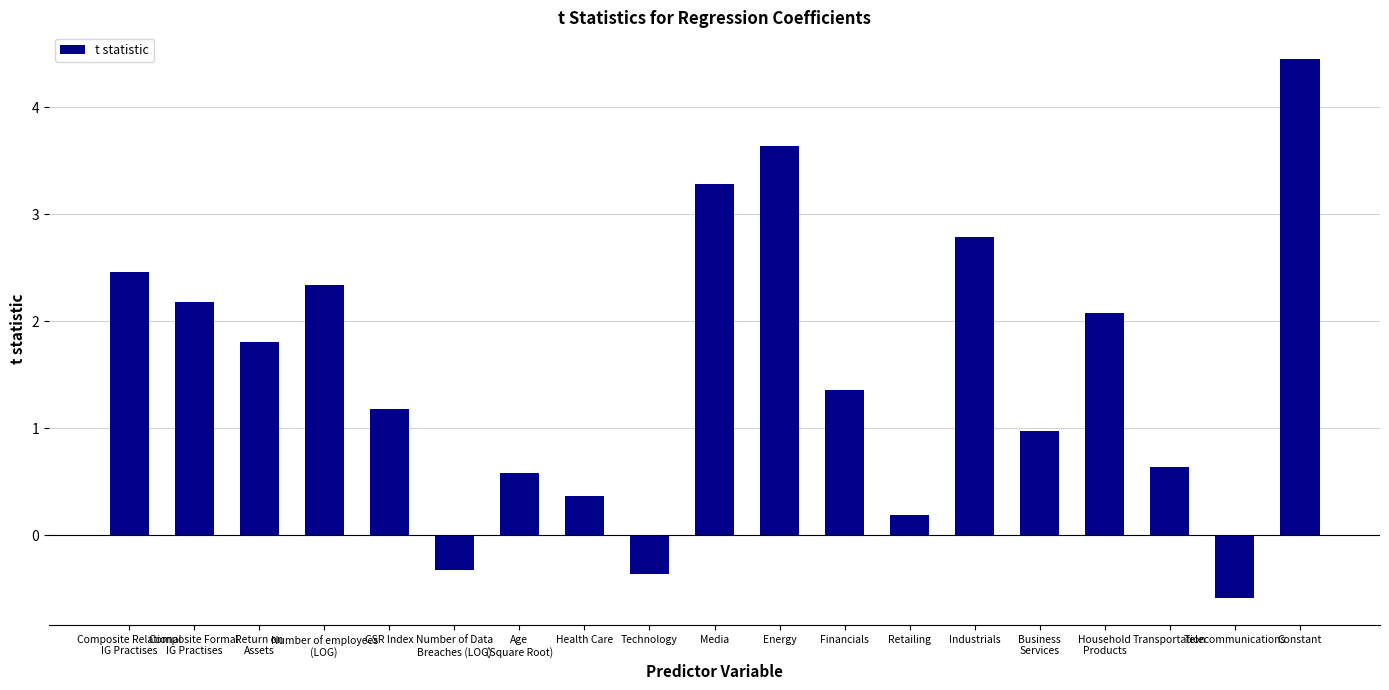

Reading left to right, extract all data points from this chart.

Composite Relational
IG Practises=2.5	Composite Formal
IG Practises=2.2	Return on
Assets=1.8	Number of employees
(LOG)=2.3	CSR Index=1.2	Number of Data
Breaches (LOG)=-0.3	Age
(Square Root)=0.6	Health Care=0.4	Technology=-0.4	Media=3.3	Energy=3.6	Financials=1.4	Retailing=0.2	Industrials=2.8	Business
Services=1.0	Household
Products=2.1	Transportation=0.6	Telecommunications=-0.6	Constant=4.5